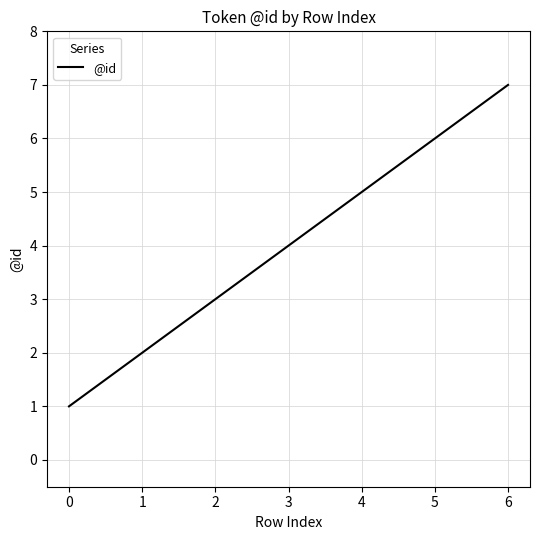

Rank the categories by value from lowest to highest.

0, 1, 2, 3, 4, 5, 6